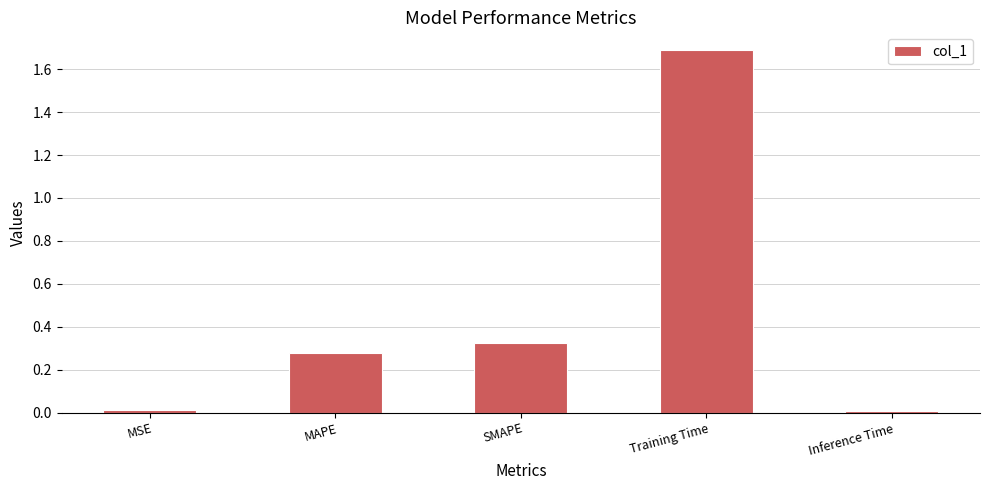

What is the difference between the values at MAPE and Training Time?

1.4